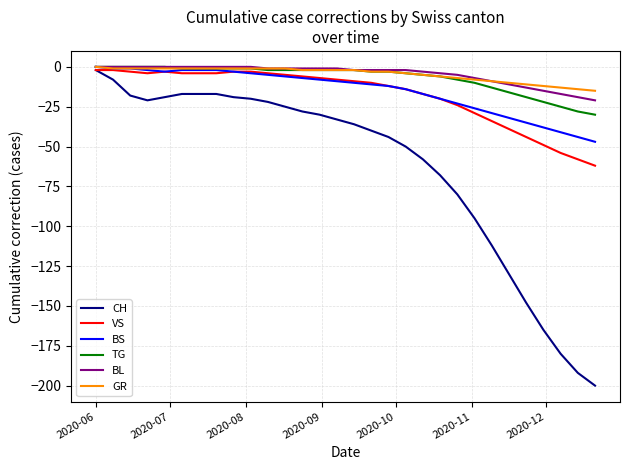

What is the minimum value shown in the chart?

-200